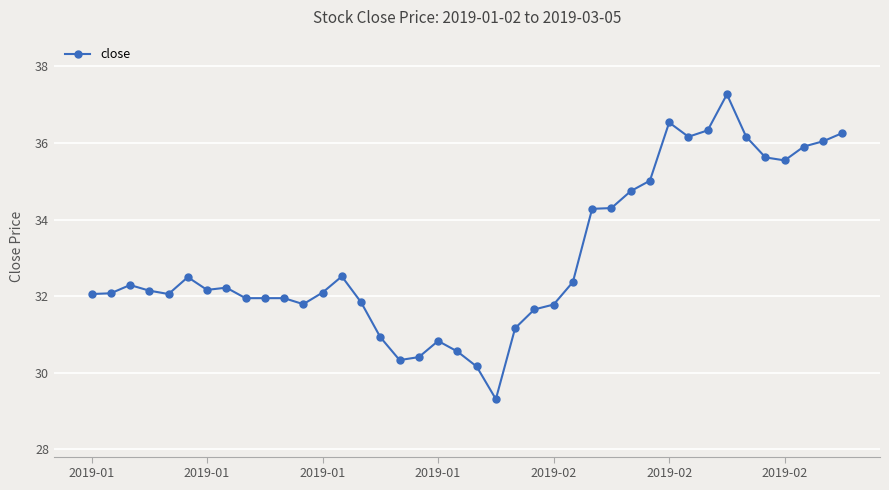

What is the difference between the maximum and minimum values?

8.0